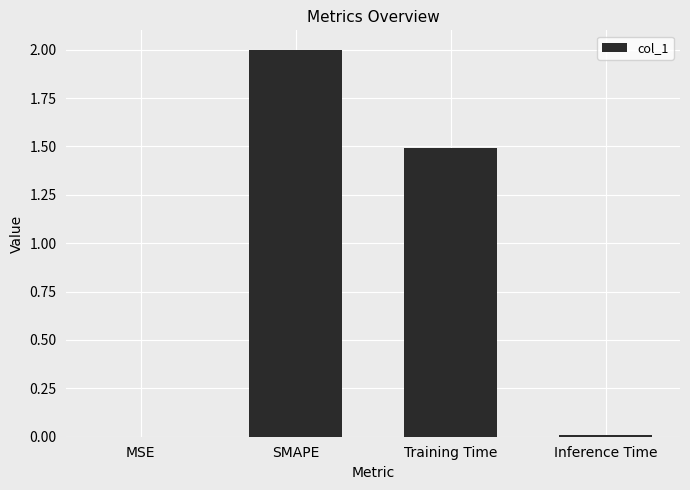

Where does the data first go above 1?

SMAPE